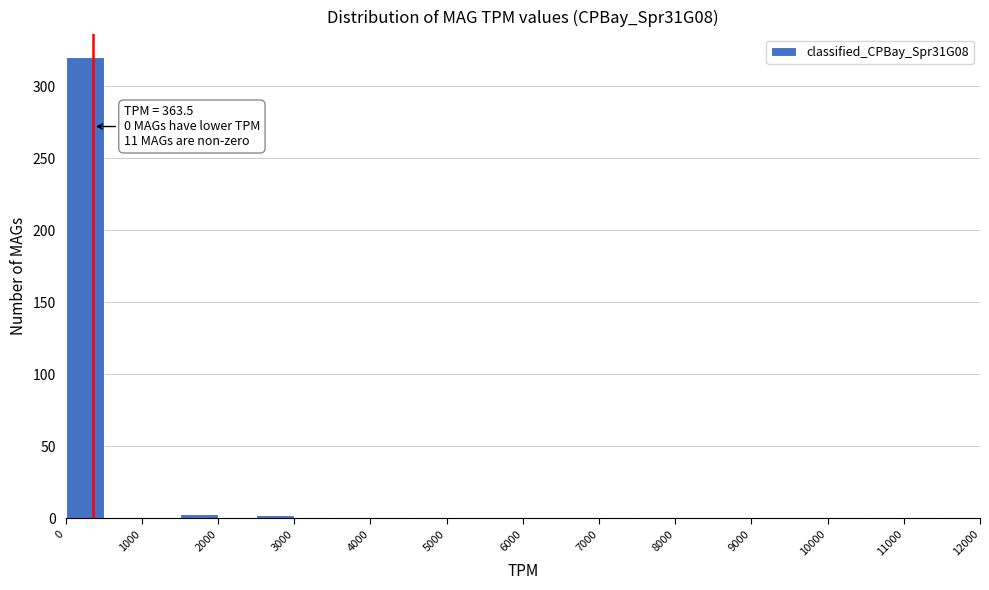

Which range on the x-axis has the tallest bar?

0 to 500